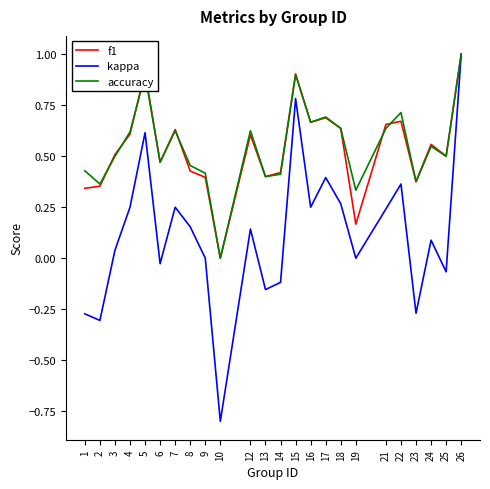

Which series changed the most between 9 and 18?

kappa